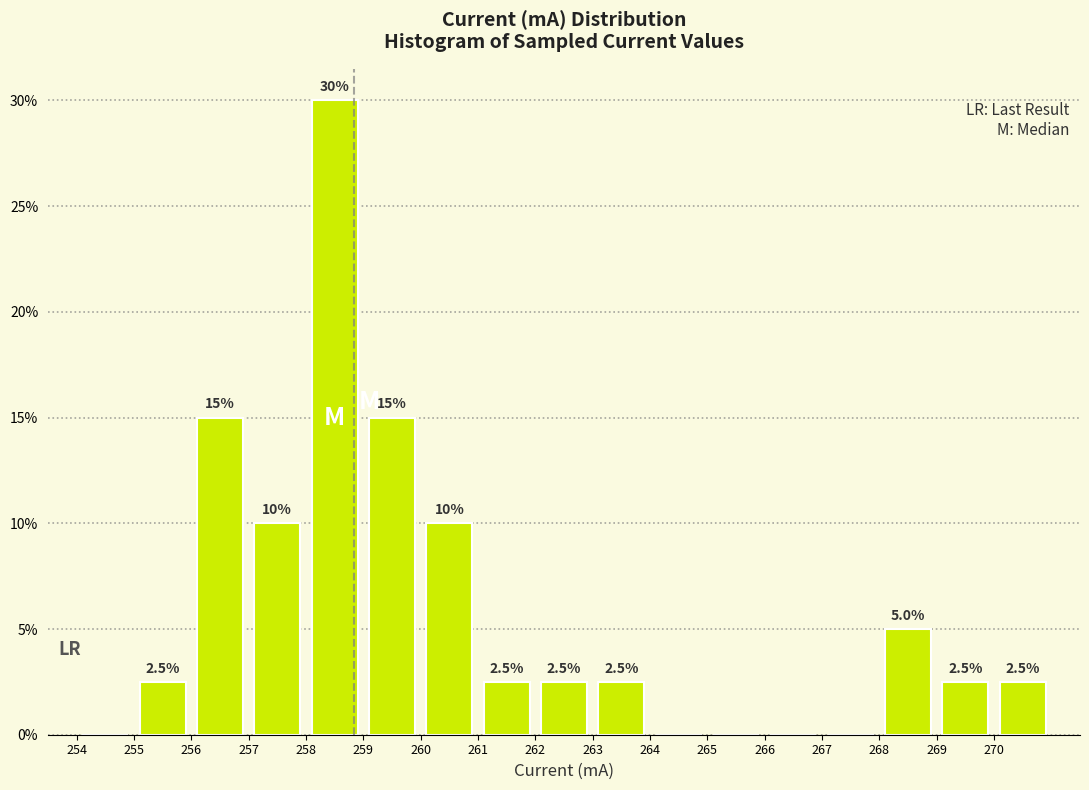

Over which range of the x-axis is the bar tallest?

258 to 259